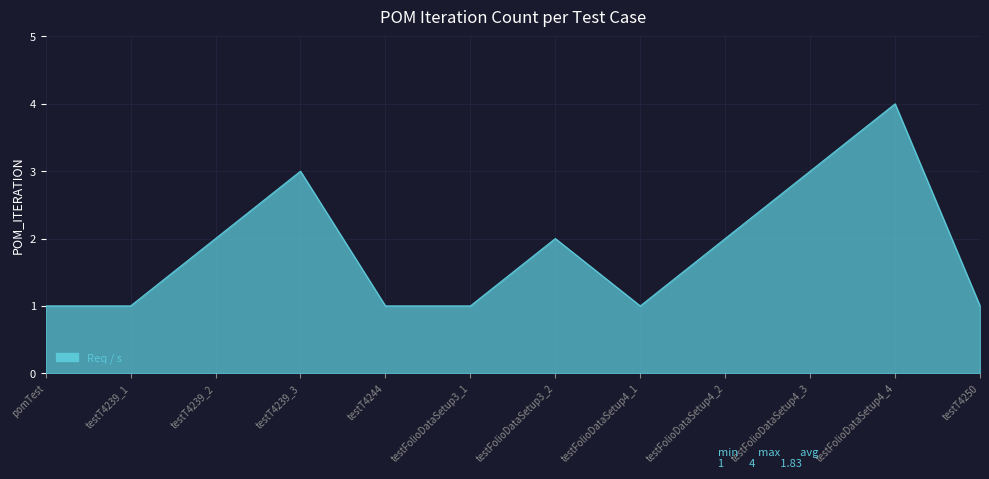

Which has a higher value, testT4239_2 or testT4239_3?

testT4239_3